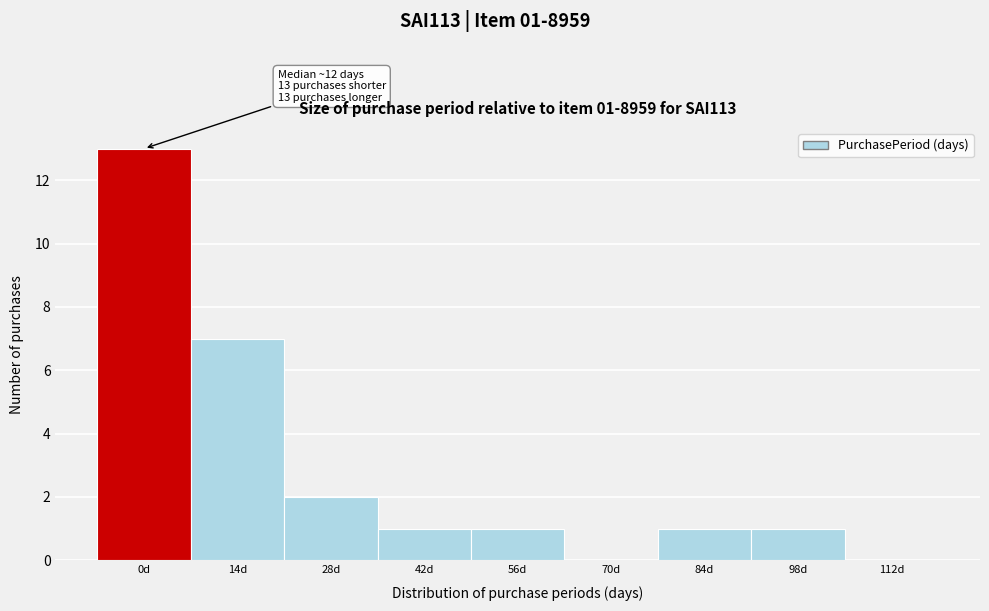

Reading left to right, extract all data points from this chart.

0d=13	14d=7	28d=2	42d=1	56d=1	70d=0	84d=1	98d=1	112d=0